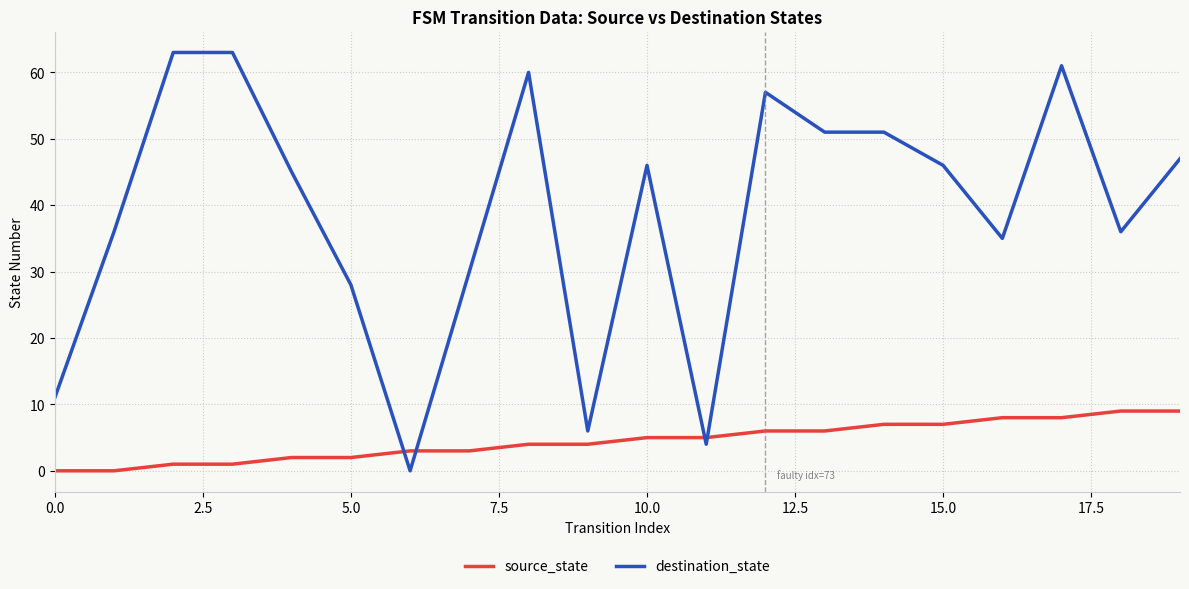

What is the difference between the maximum and minimum values in the destination_state series?

63